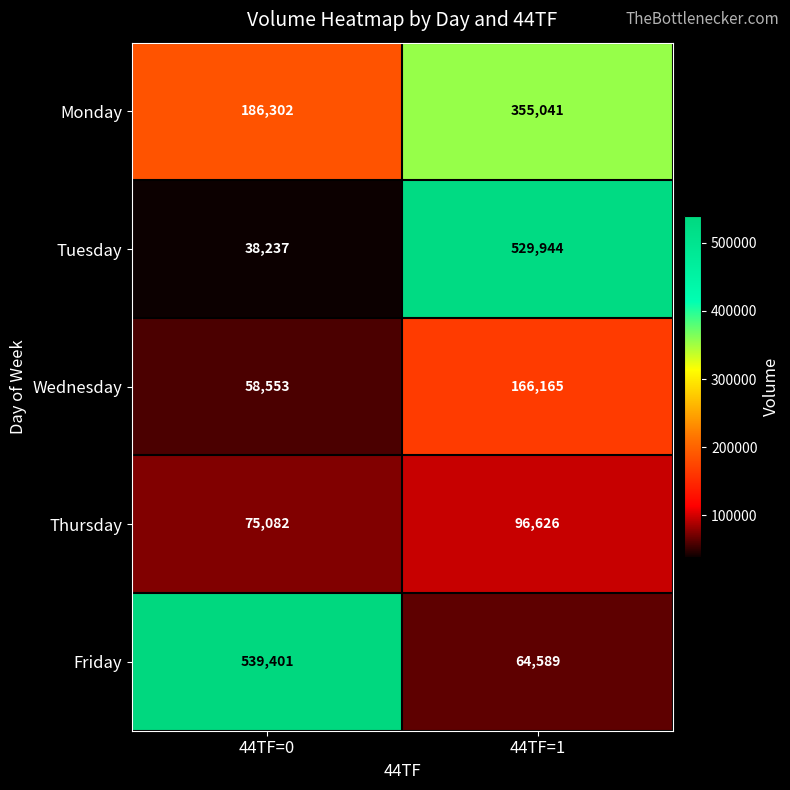

Reading left to right, list all the values displayed in this chart.

Monday: 186302	355041
Tuesday: 38237	529944
Wednesday: 58553	166165
Thursday: 75082	96626
Friday: 539401	64589